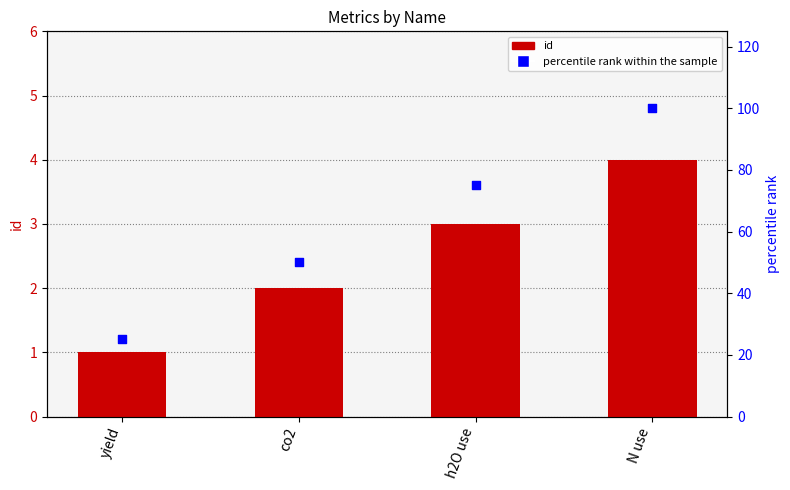

What are all the series names shown in the legend?

id, percentile rank within the sample